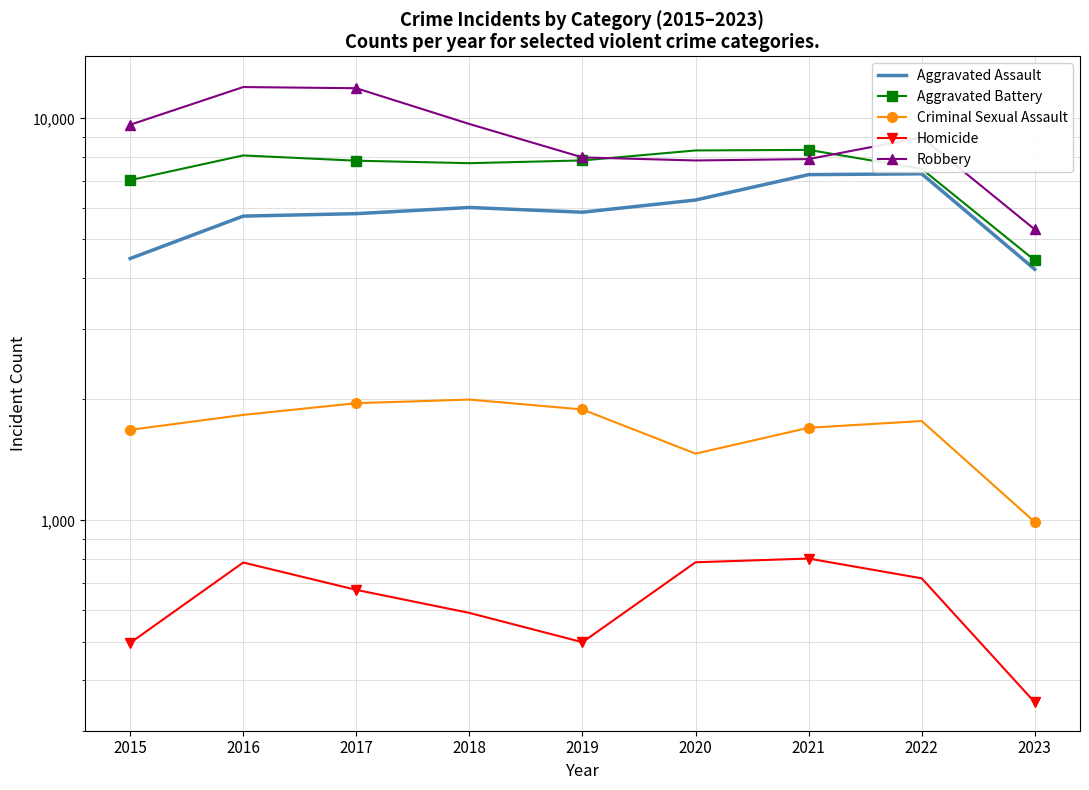

At which category does the chart reach its peak across all series?

2016